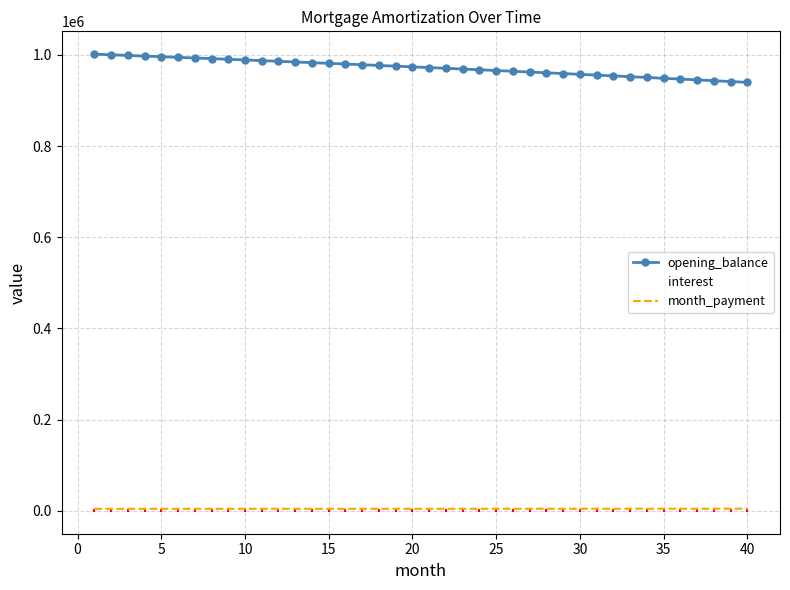

Which series has the largest total across all categories?

opening_balance